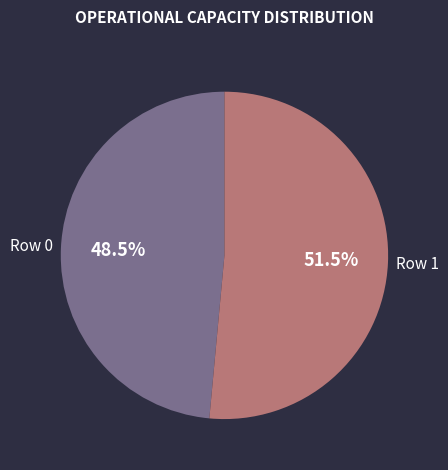

Is there a majority slice in this chart?

Yes